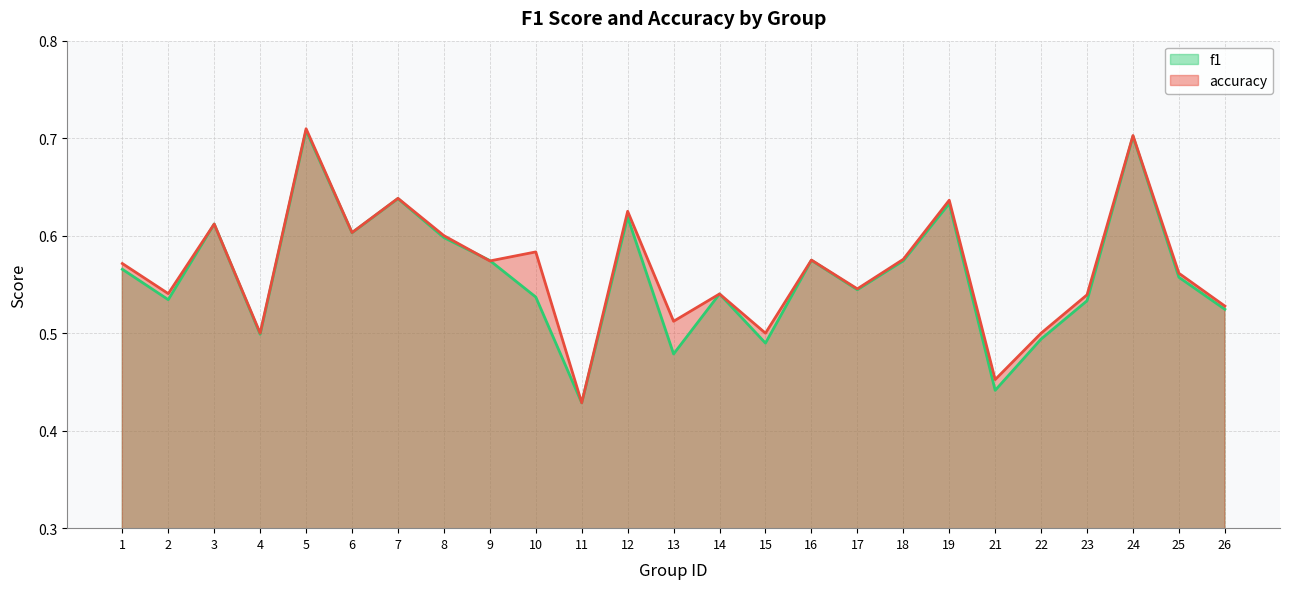

What is the value of the accuracy point at the 11th from the left?

0.4